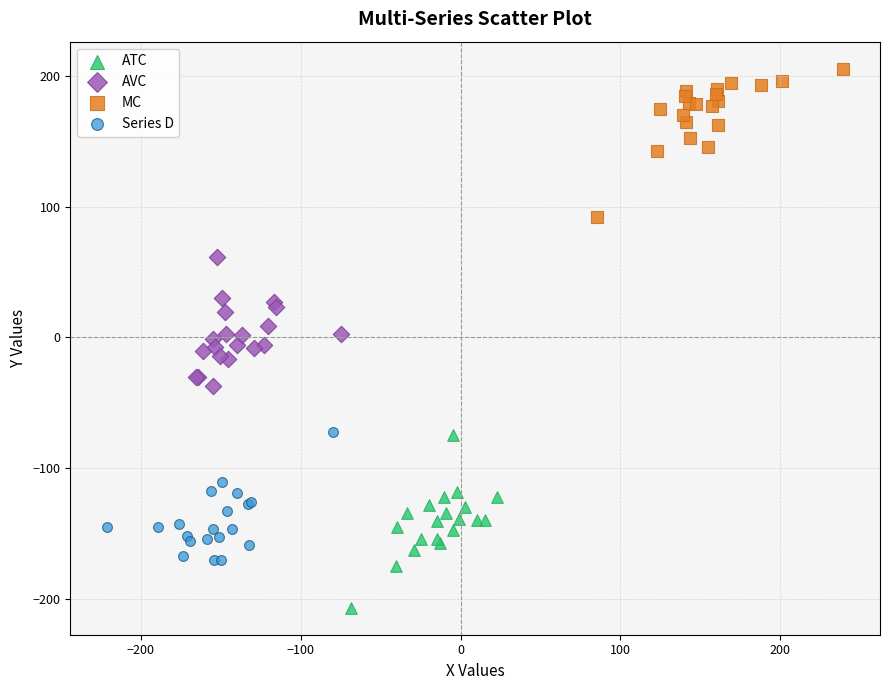

Which series contains the highest Y value?

MC